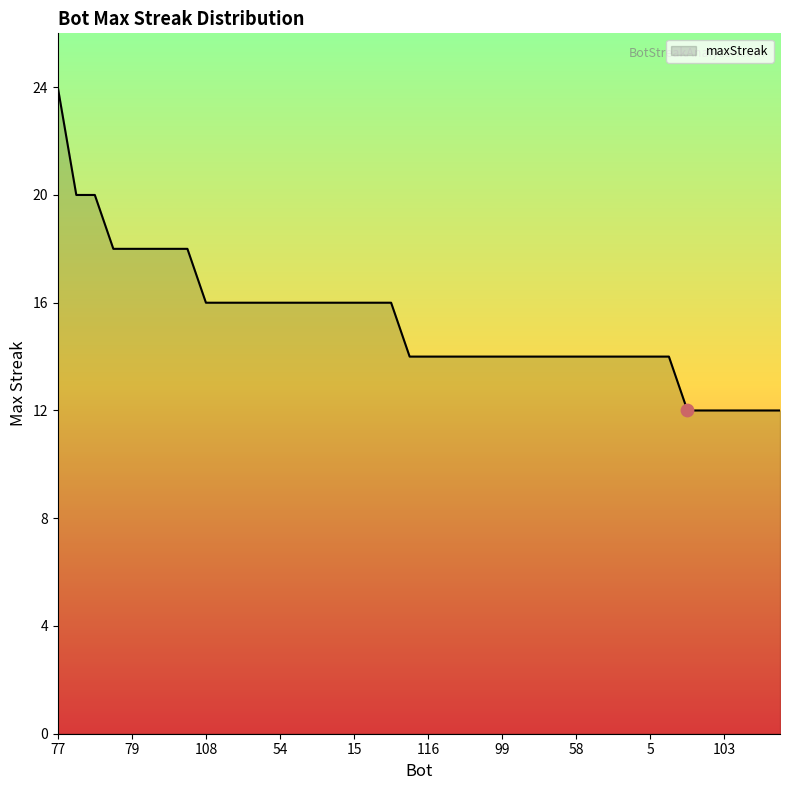

What is the minimum value shown in the chart?

12